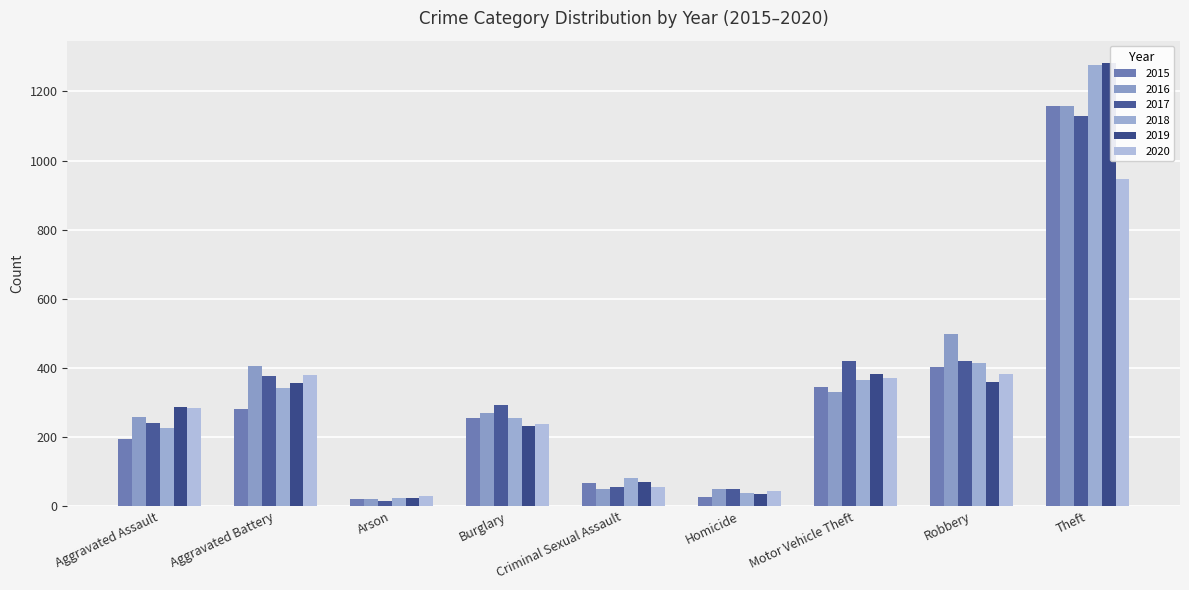

What is the label of the 1st bar from the left?

Aggravated Assault